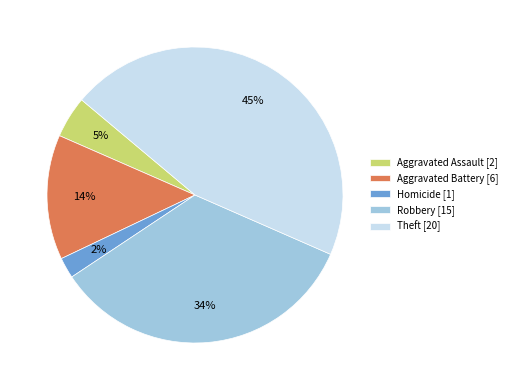

Which has a higher value, Aggravated Assault [2] or Theft [20]?

Theft [20]